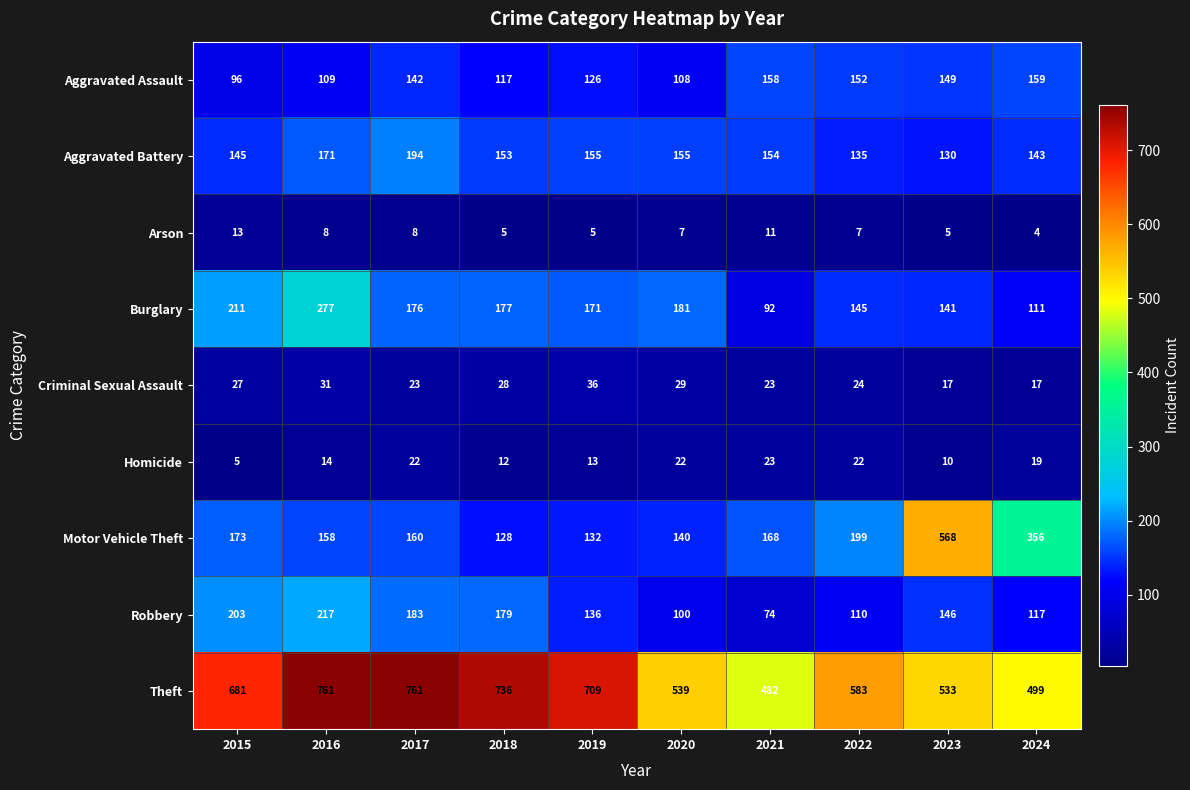

What is the spread (max minus min) of values at 2022?

576